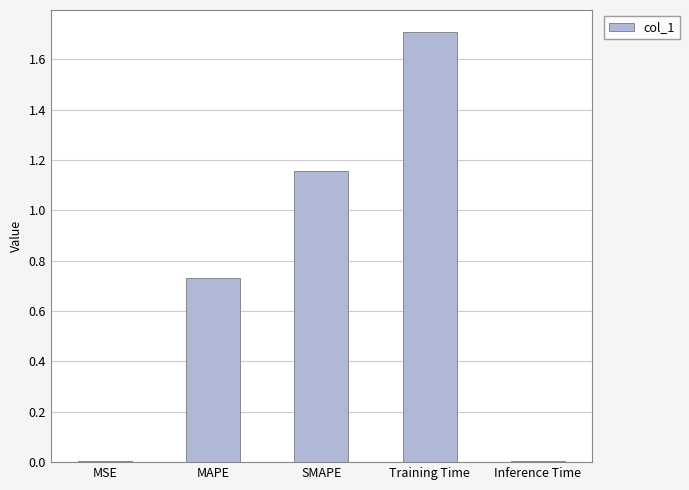

Between MAPE and Inference Time, which is larger?

MAPE